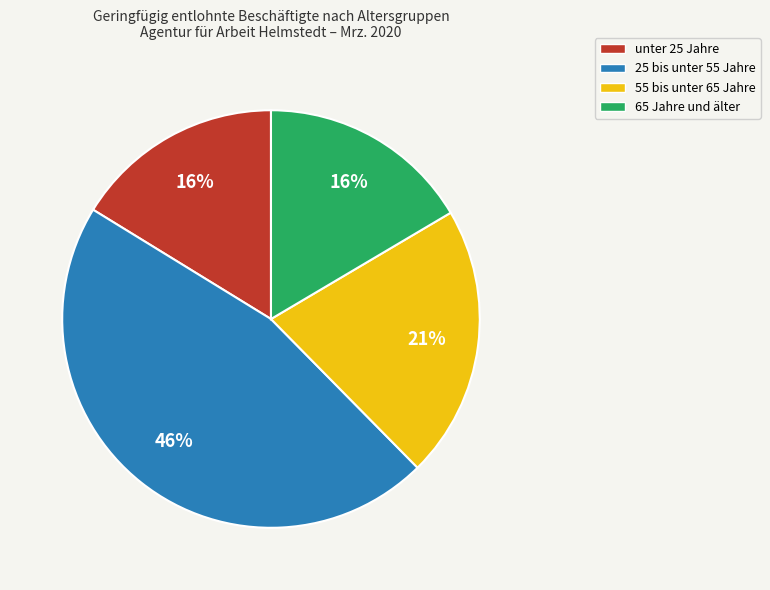

Does 55 bis unter 65 Jahre account for over 50% of the chart?

No